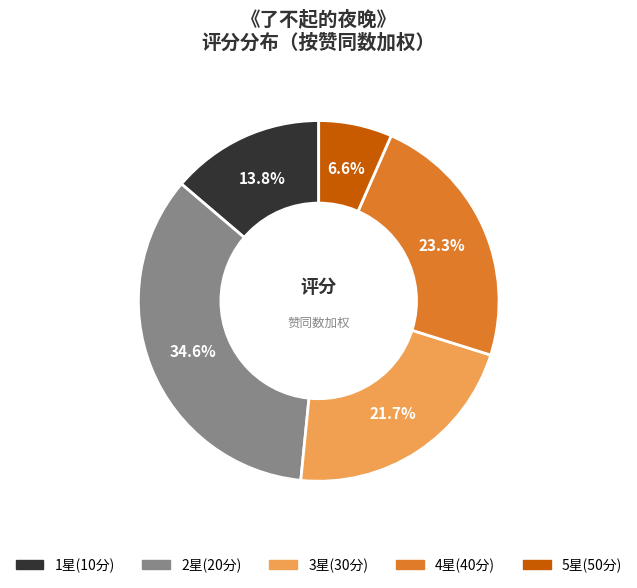

Is there a majority slice in this chart?

No